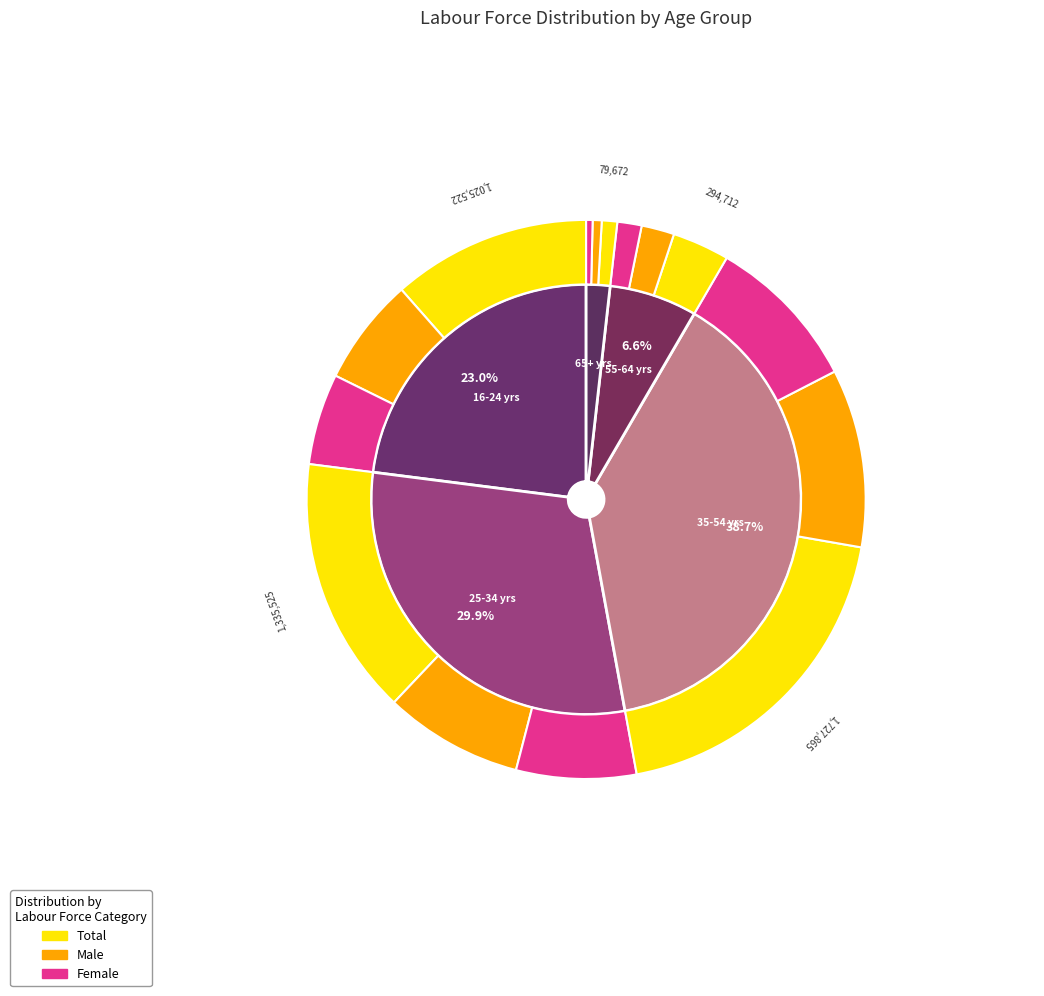

To the nearest percent, what portion does 35-54 yrs represent?

39%